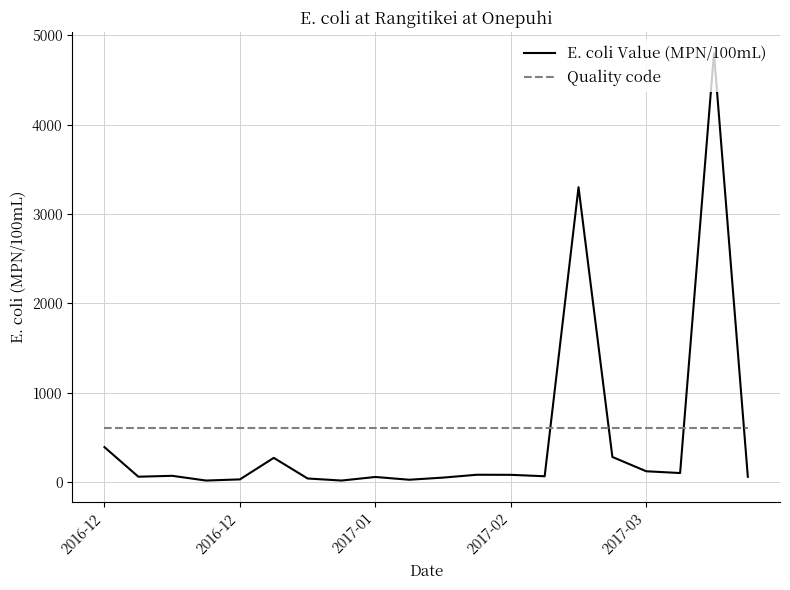

Which series has the largest range (max minus min)?

E. coli Value (MPN/100mL)